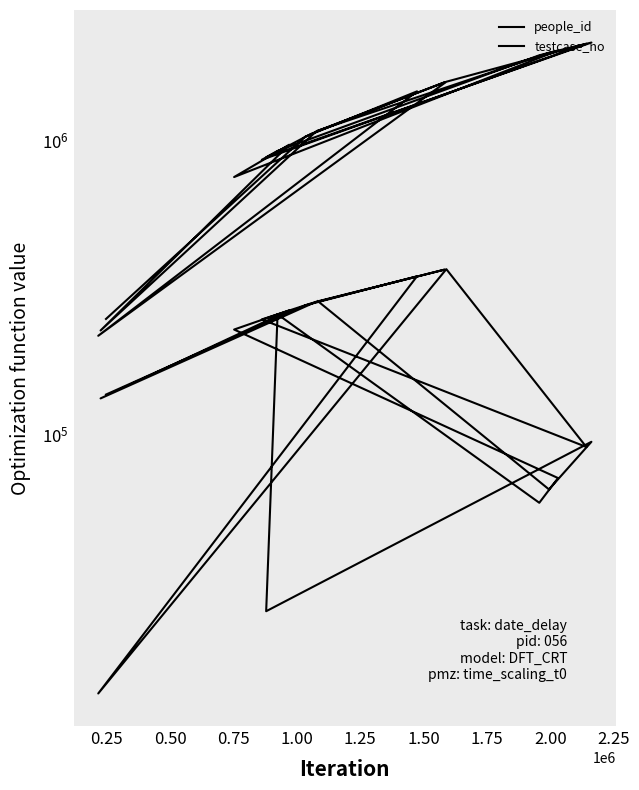

What are all the series names shown in the legend?

people_id, testcase_no